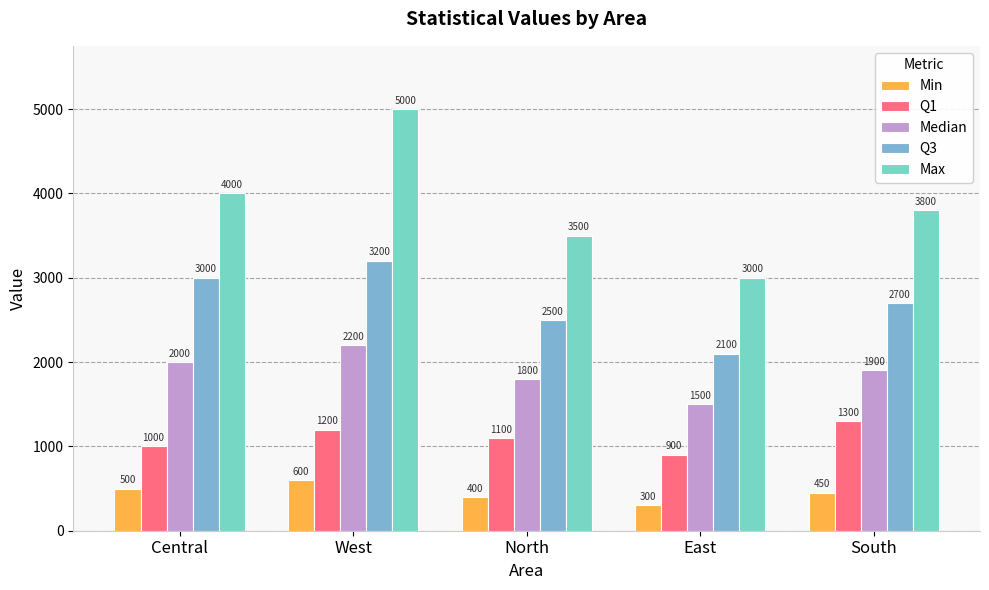

What is the label of the 4th bar from the right?

West